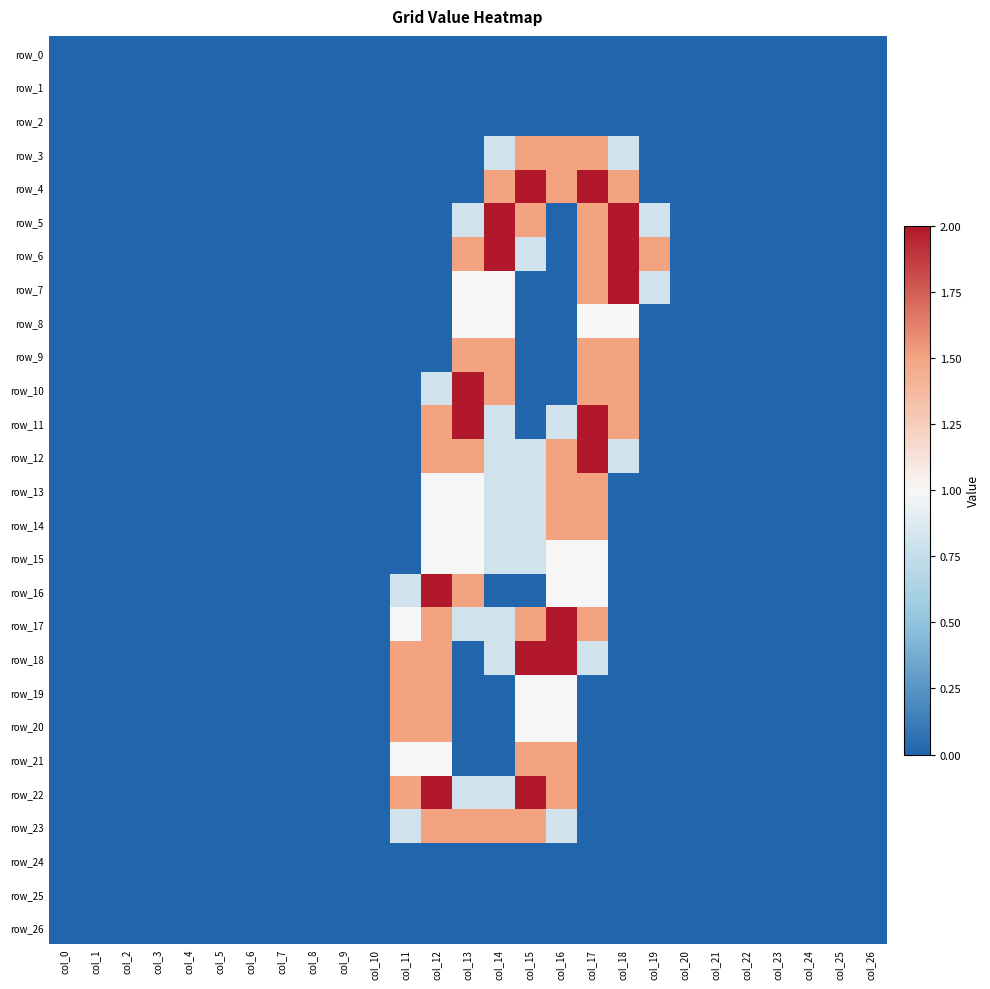

Which series changed the most between col_14 and col_20?

row_5